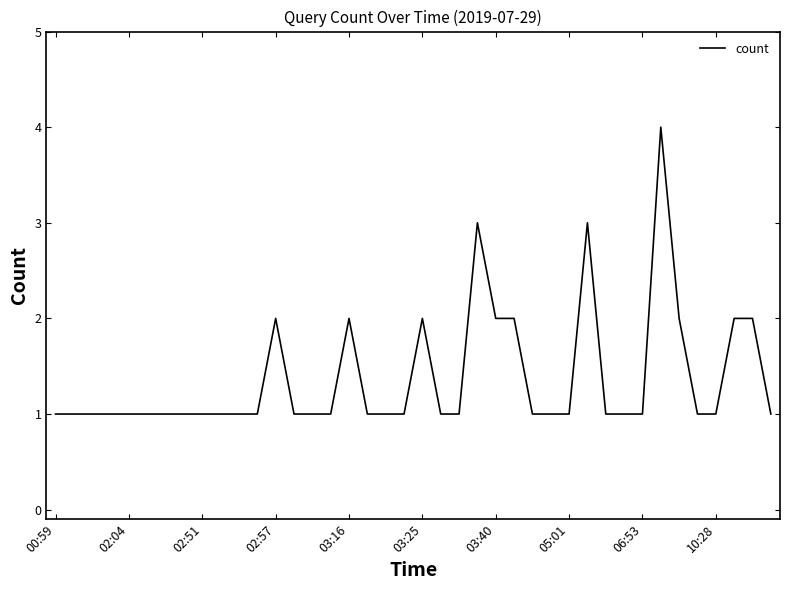

What is the difference between the maximum and minimum values?

3